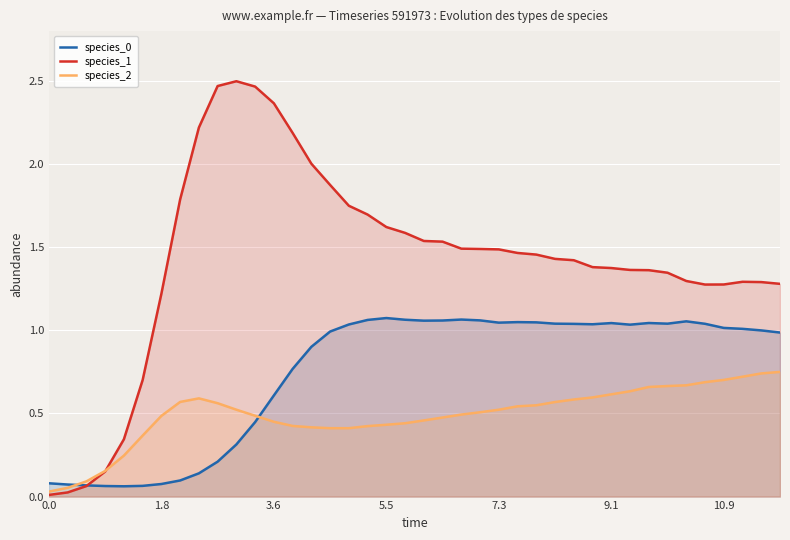

What is the difference between the maximum and minimum values in the species_2 series?

0.7